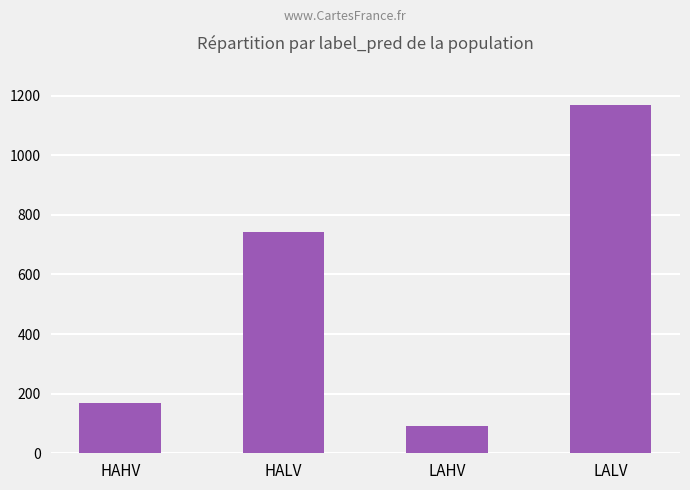

How many distinct data groups are displayed?

1